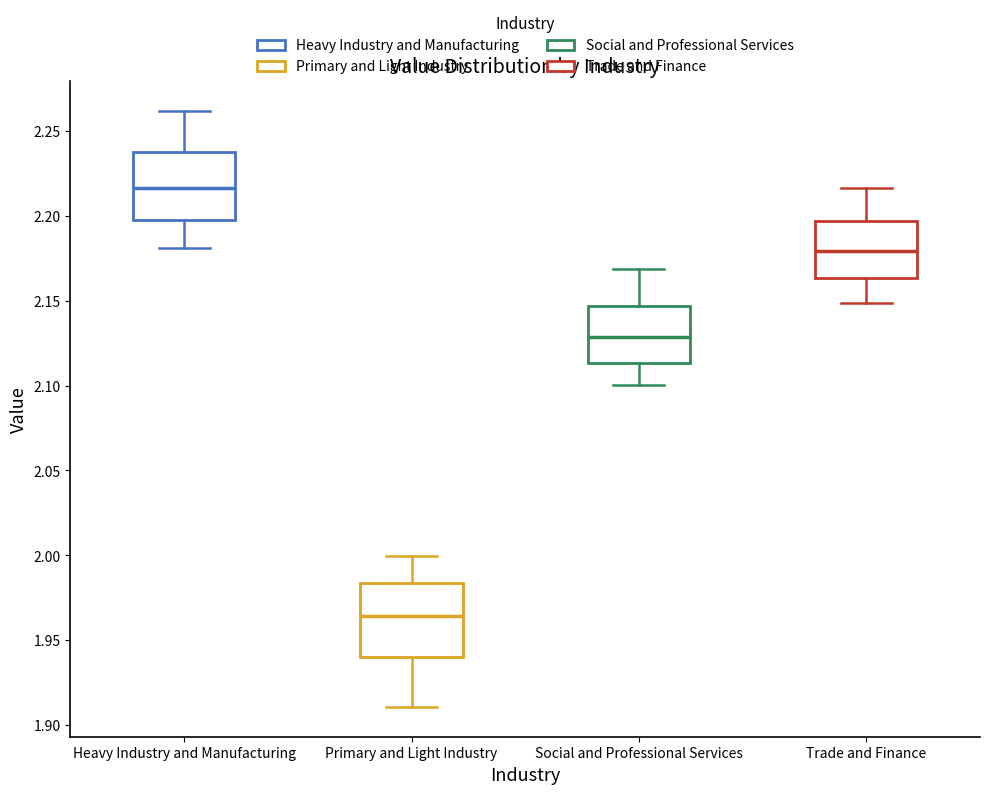

Which box's median line is the lowest?

Primary and Light Industry